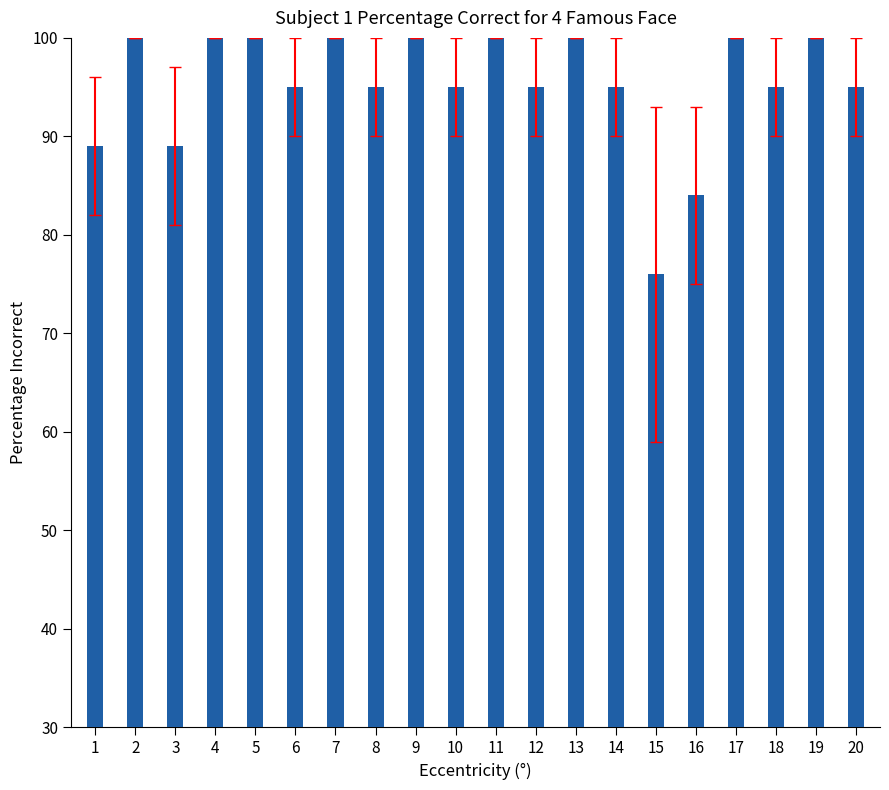

What is the difference between the maximum and minimum values?

24